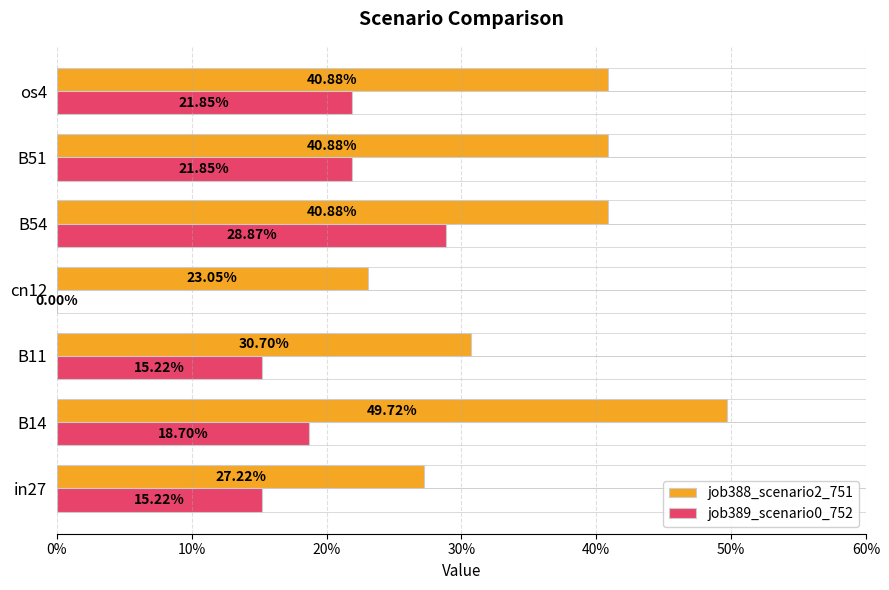

What is the label of the 6th bar from the right?

B14